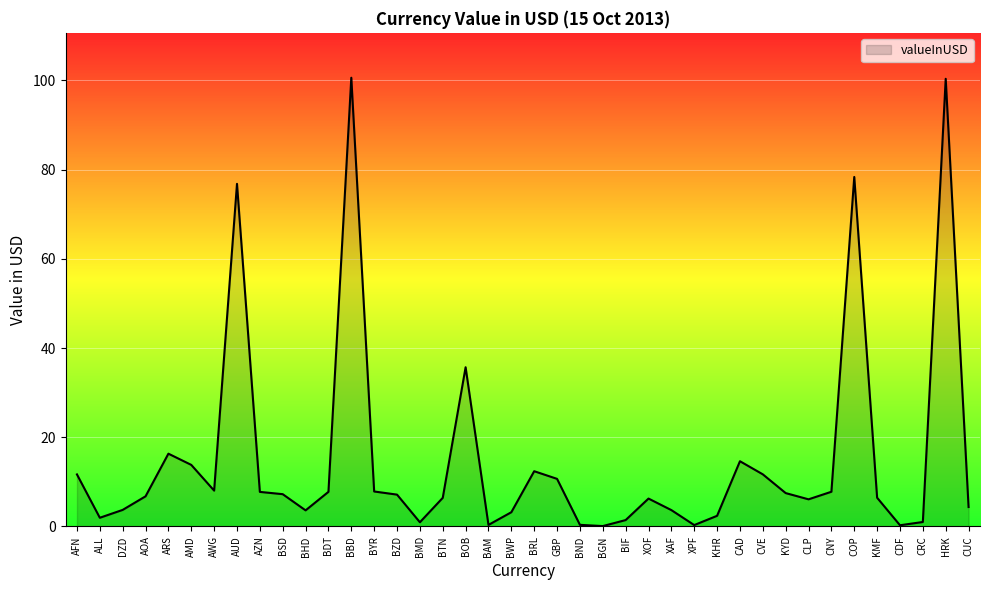

Count the number of categories in the chart.

40